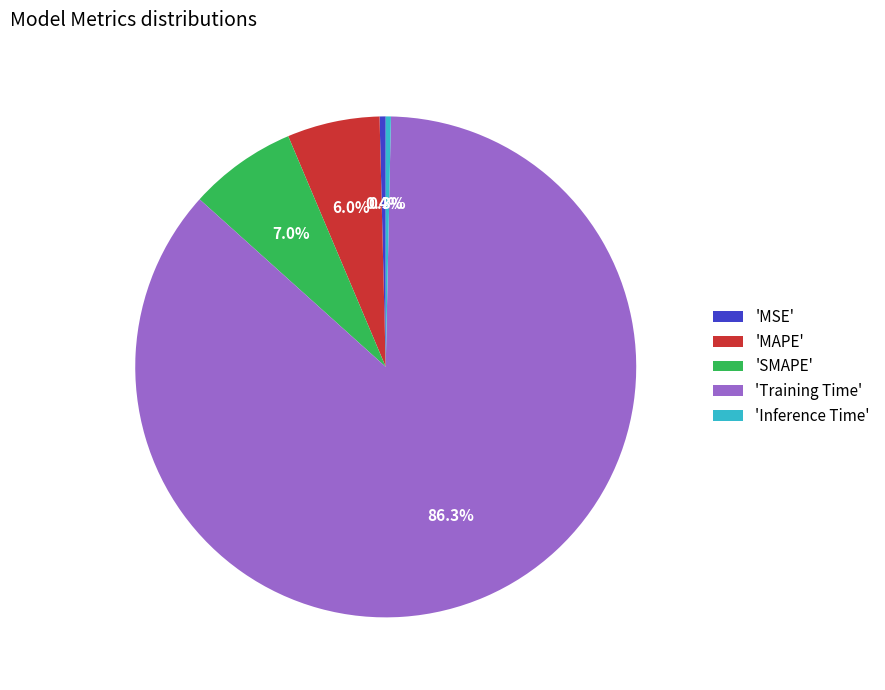

Count the number of slices in the pie.

5